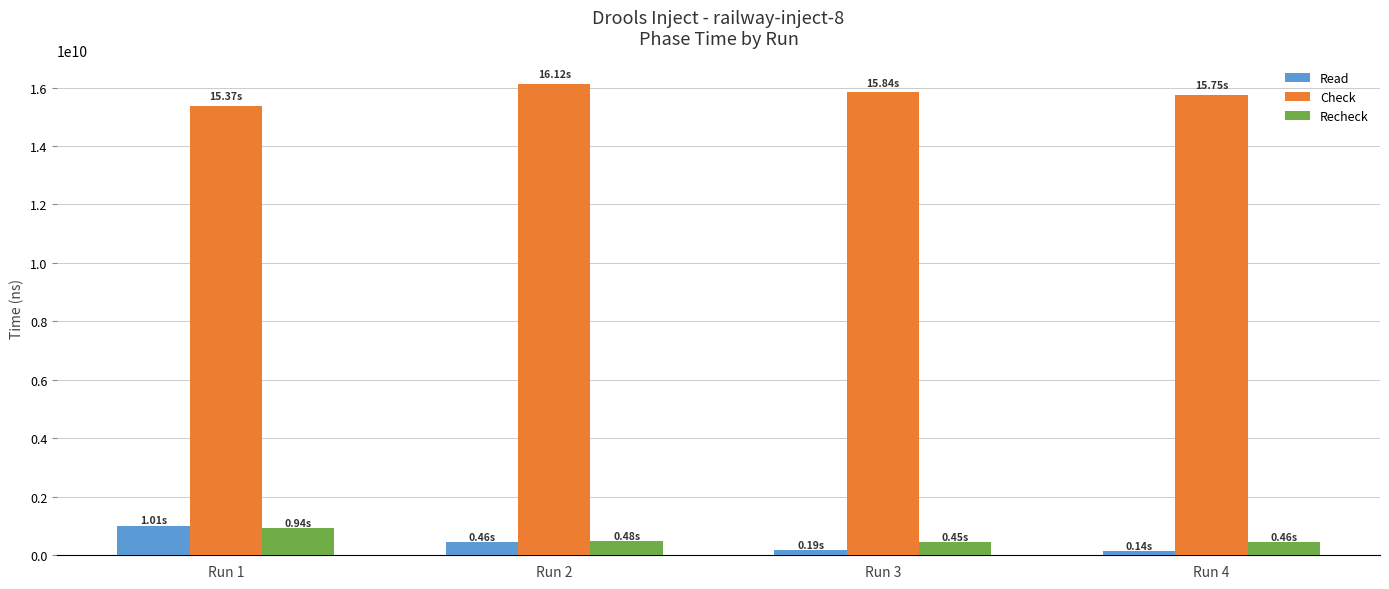

Between Run 1 and Run 4, which series saw the biggest shift?

Read